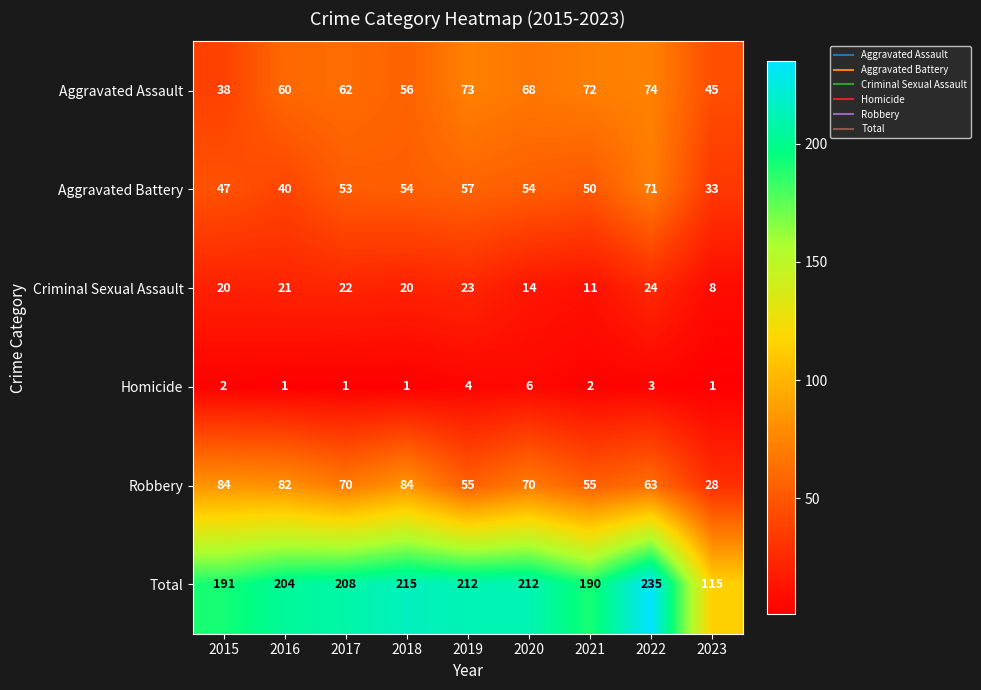

What is the average value of the Aggravated Battery series?

51